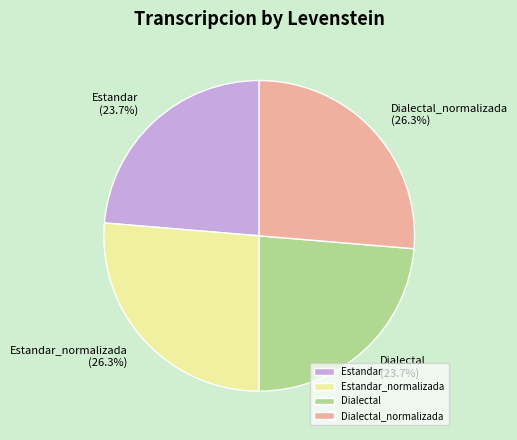

To the nearest percent, what percentage of the pie is Dialectal?

24%